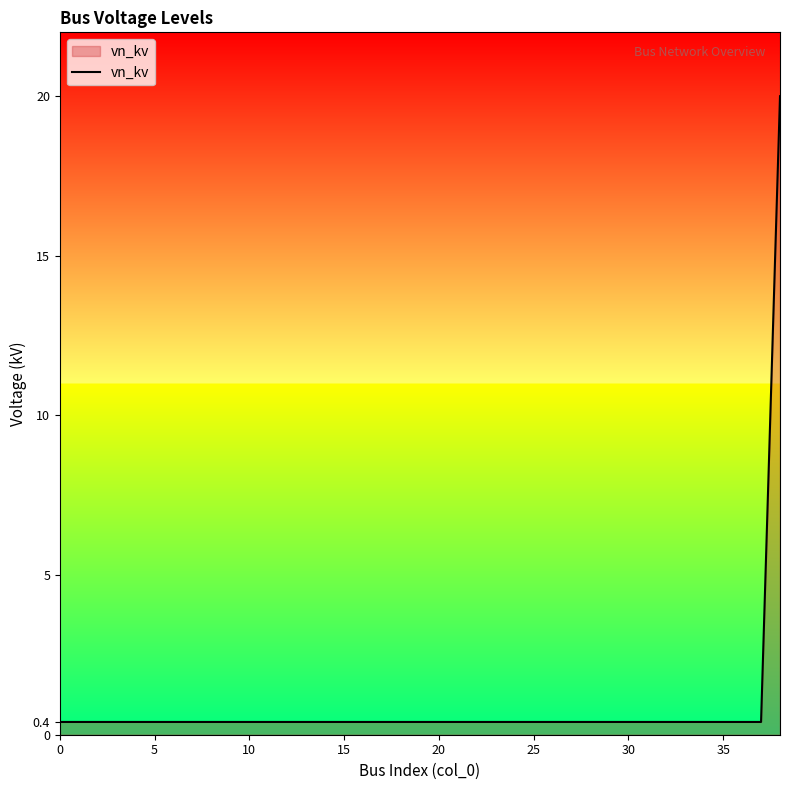

What is the average value?

0.9